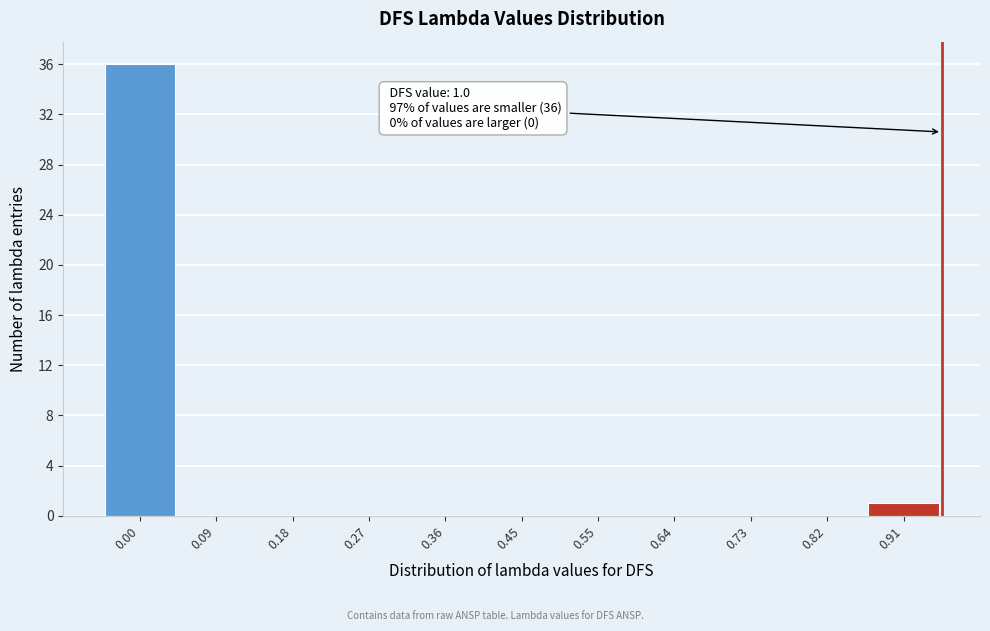

Reading right to left, what are all the values shown in this chart?

0.91=1	0.82=0	0.73=0	0.64=0	0.55=0	0.45=0	0.36=0	0.27=0	0.18=0	0.09=0	0.00=36